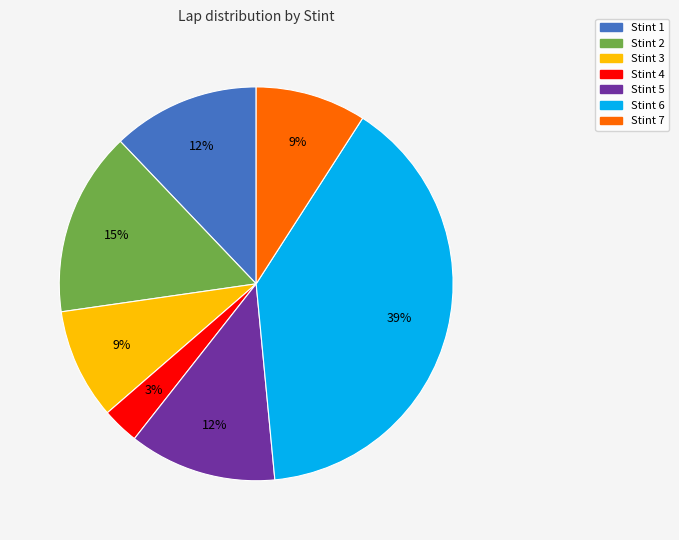

To the nearest percent, what is the average slice percentage?

14%